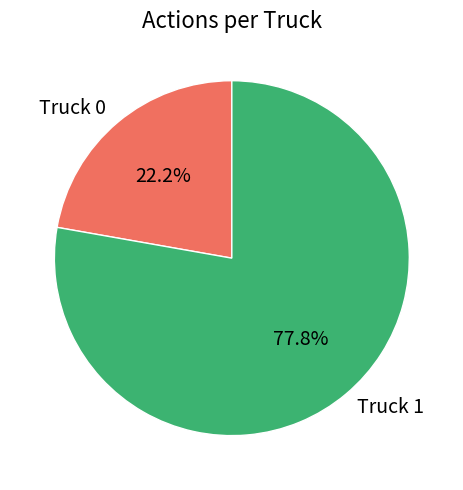

Is it true that Truck 0 is 22% of the pie?

True